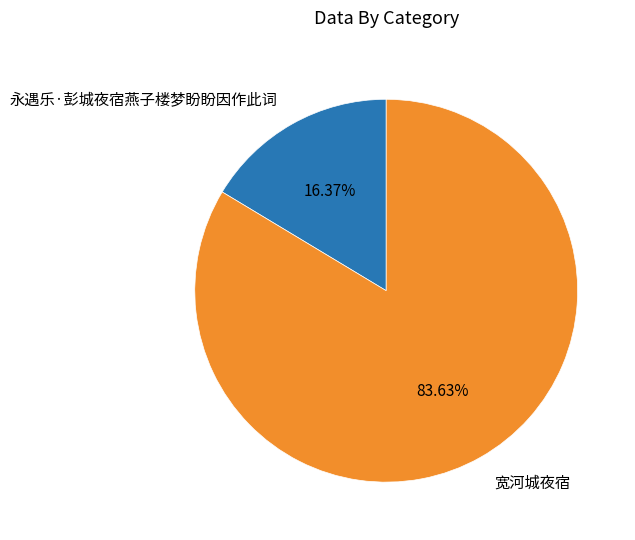

Is there a majority slice in this chart?

Yes